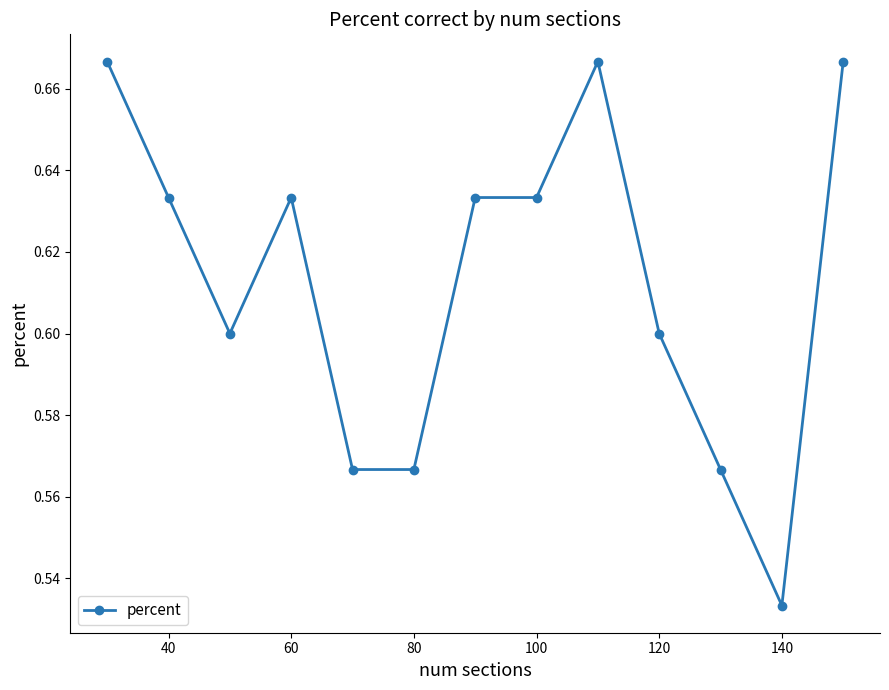

True or false: the data has more than 1 interior local peaks.

True